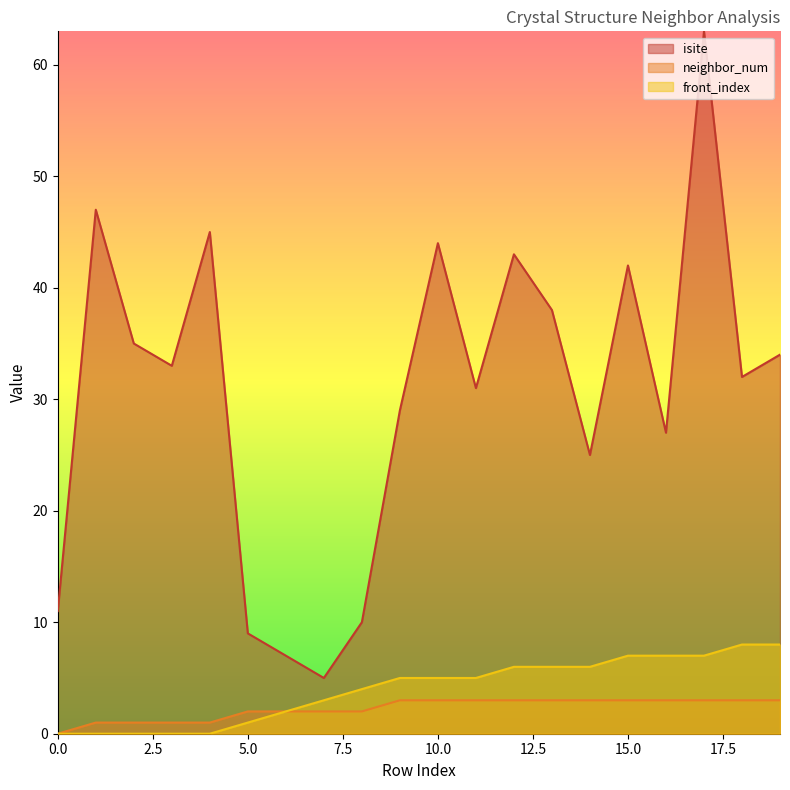

The value of front_index at 19 is 8. True or false?

True